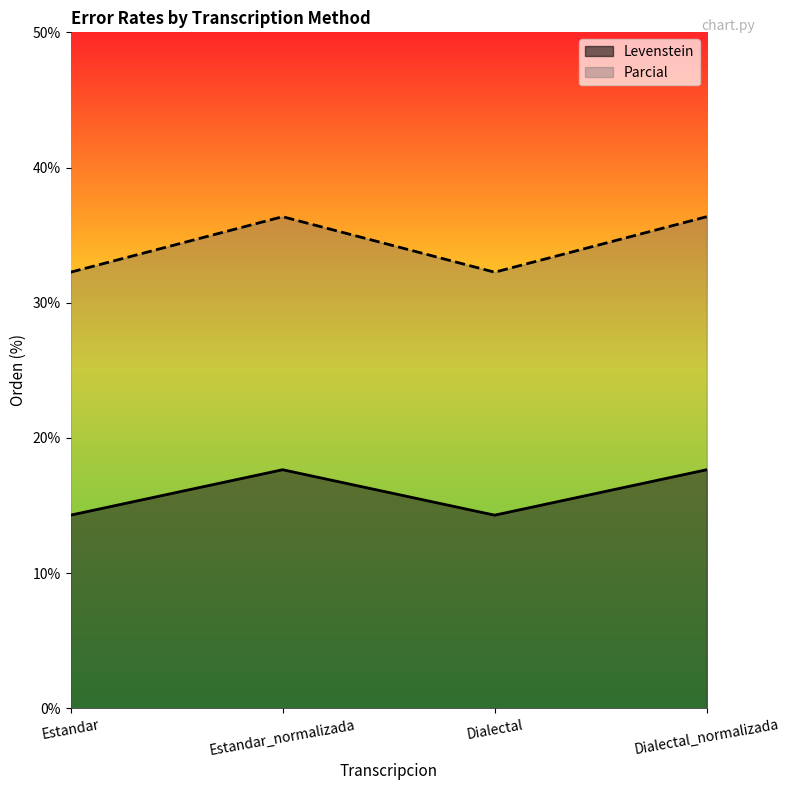

At how many categories does at least one series exceed 22?

4